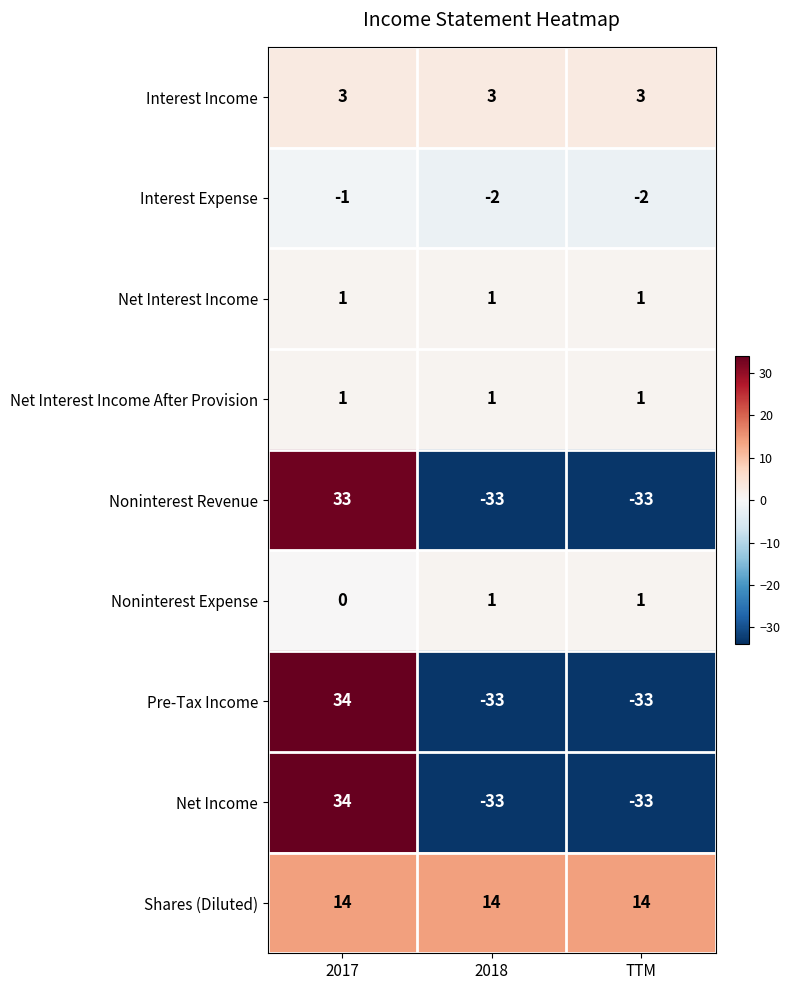

What is the spread (max minus min) of values at 2018?

47